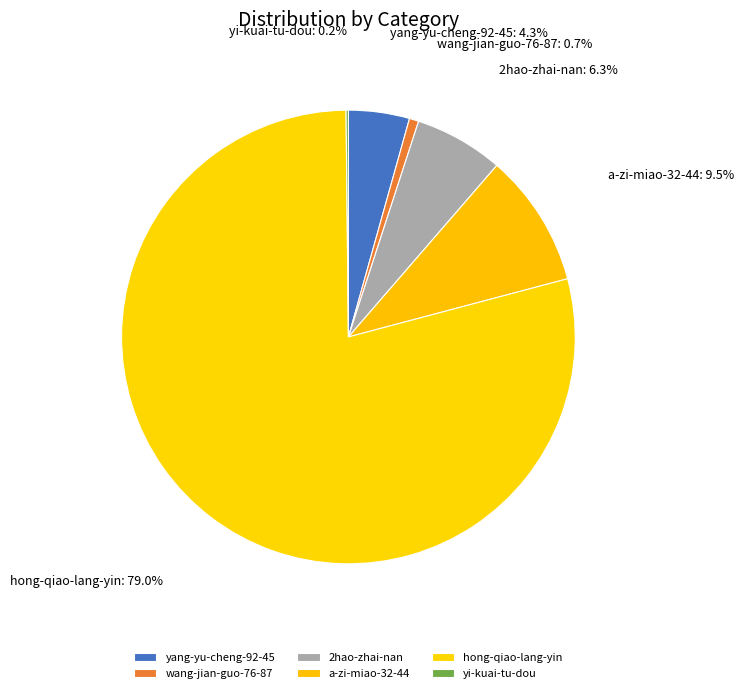

What percentage do a-zi-miao-32-44 and wang-jian-guo-76-87 together represent?

10.2%